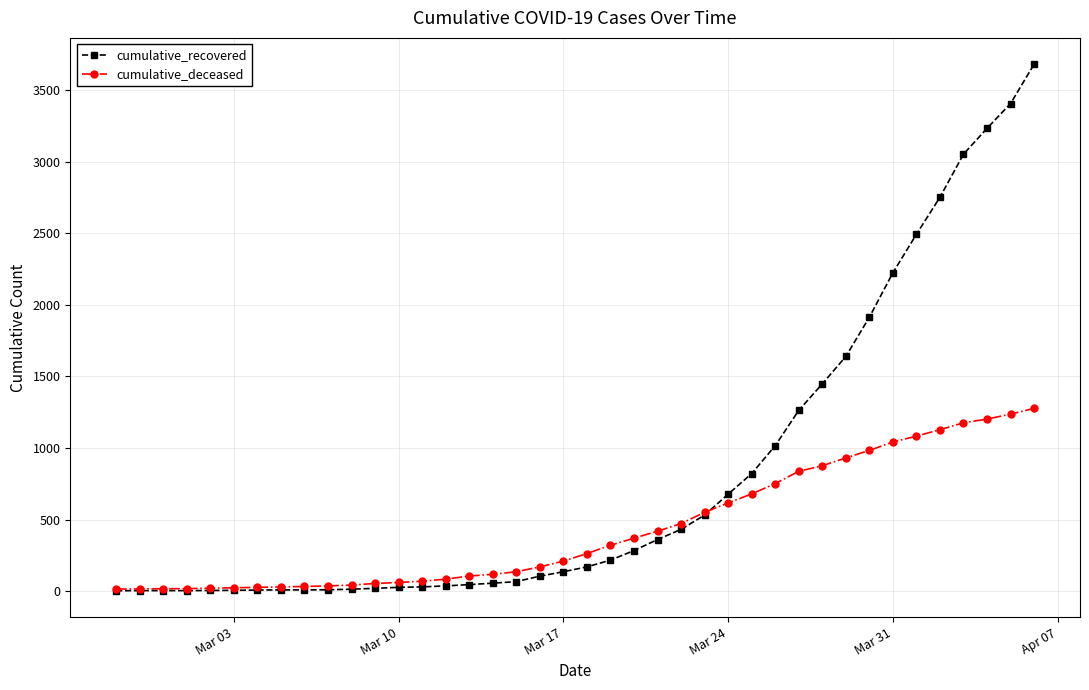

Rank the series by their maximum value, from highest to lowest.

cumulative_recovered, cumulative_deceased